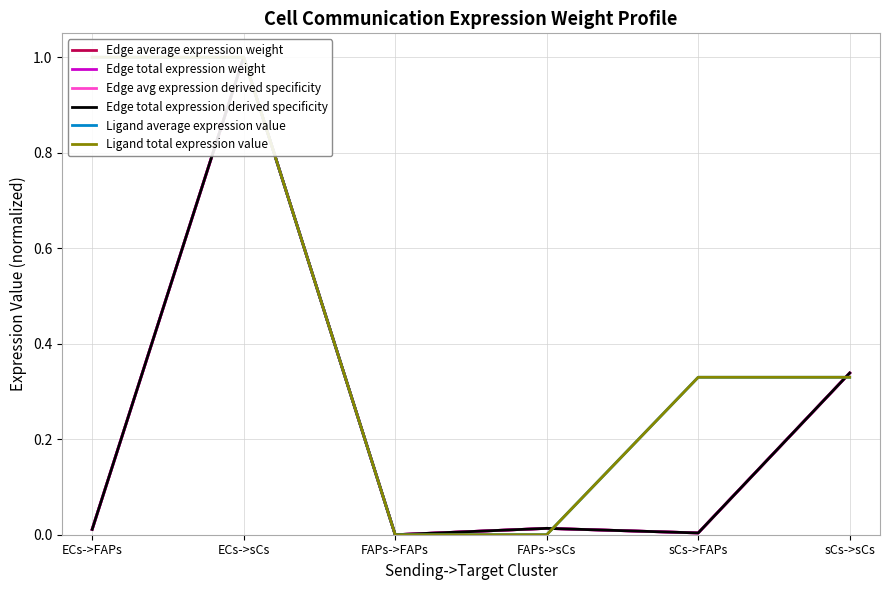

Which series changed the most between FAPs->FAPs and sCs->FAPs?

Ligand average expression value